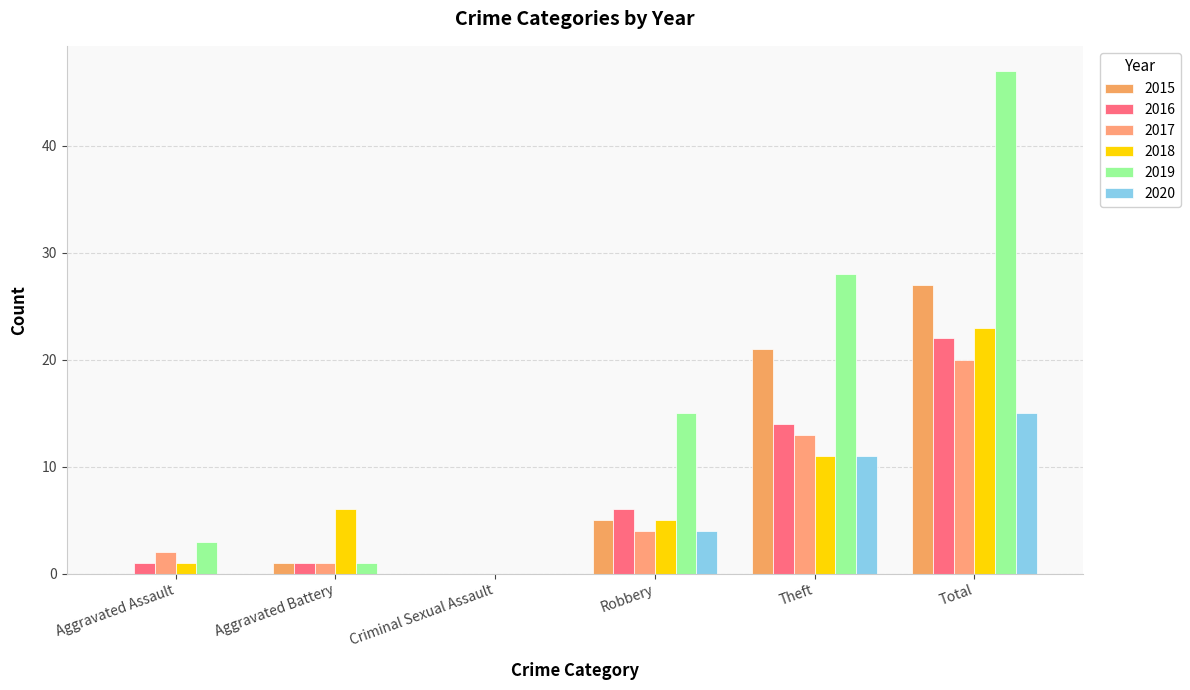

Count the number of categories in the chart.

6